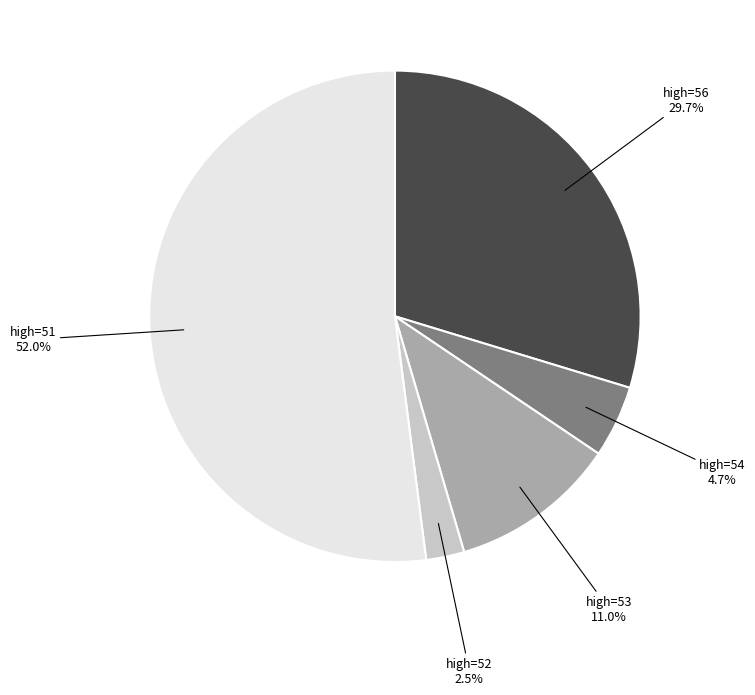

How many segments does this pie chart have?

5